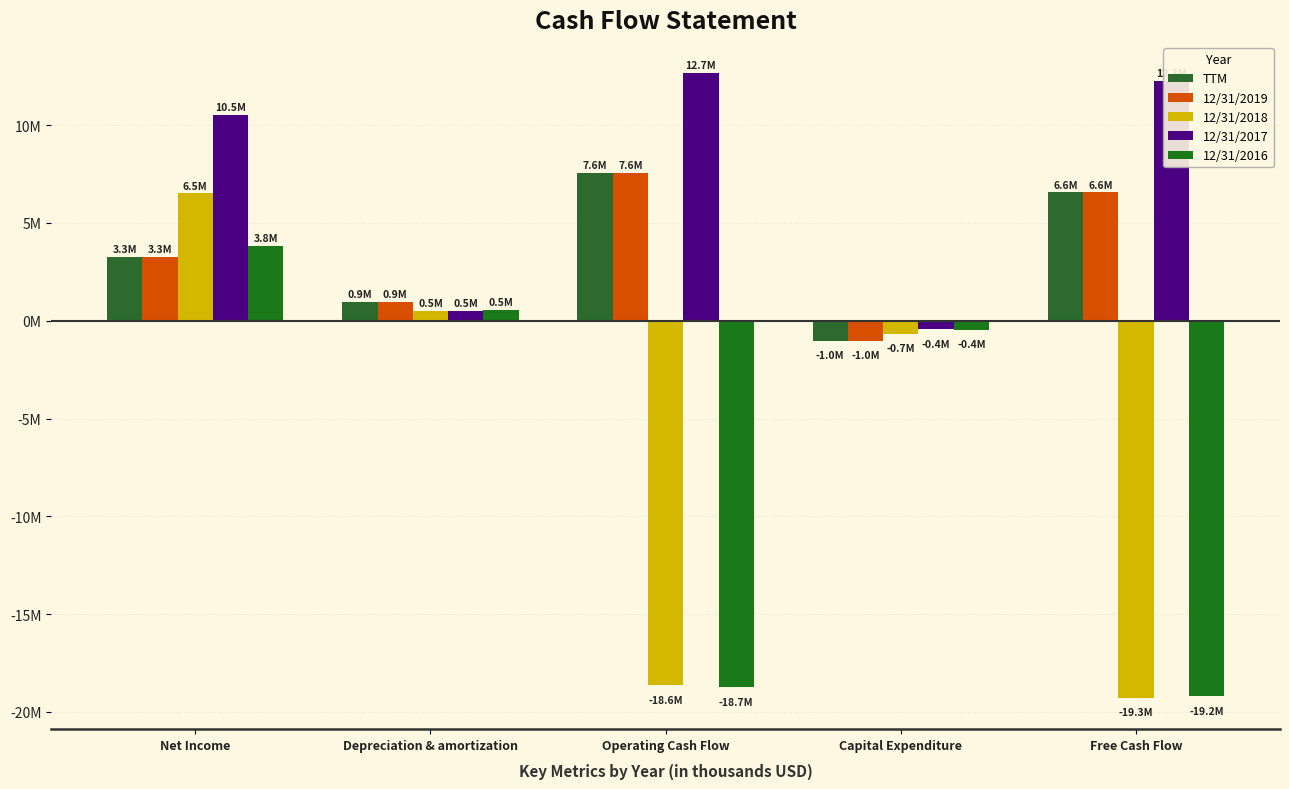

What is the average value of the 12/31/2017 series?

7105000